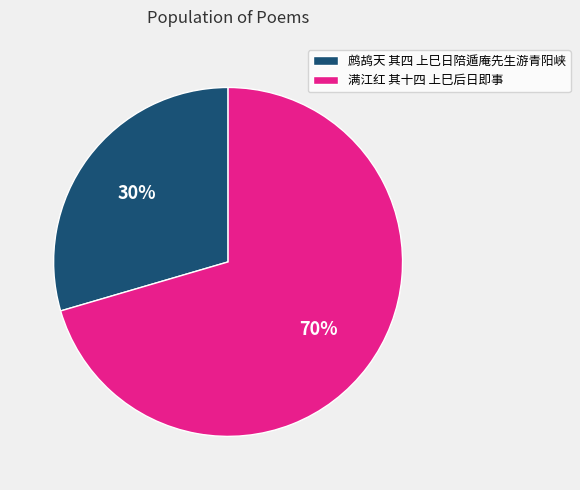

To the nearest percent, what is the average slice percentage?

50%